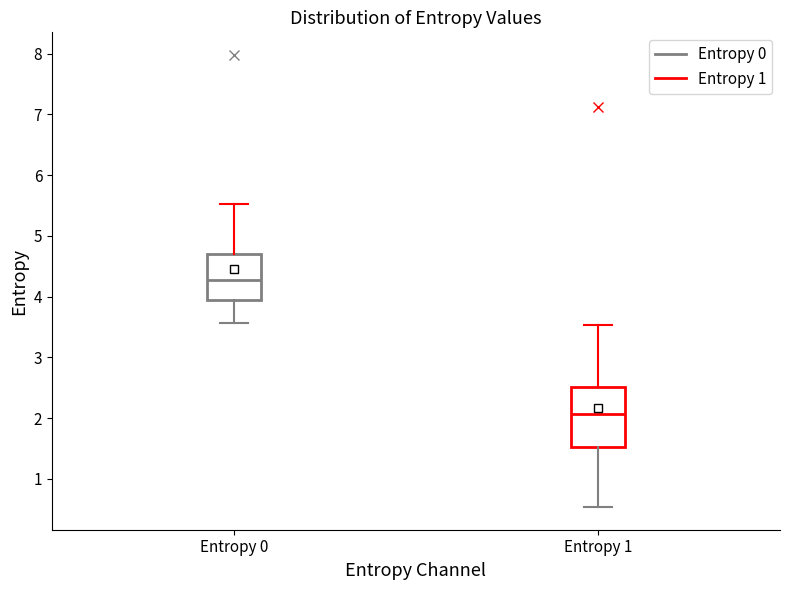

Comparing the boxes themselves (not the whiskers), which one is the tallest?

Entropy 1